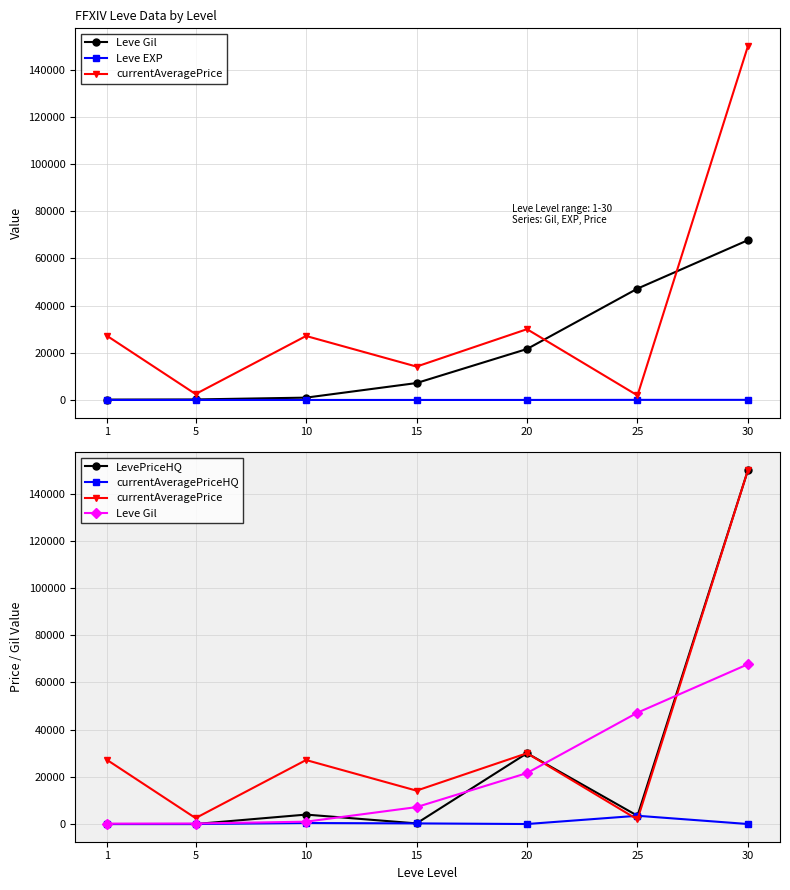

Which series has the largest range (max minus min)?

LevePriceHQ